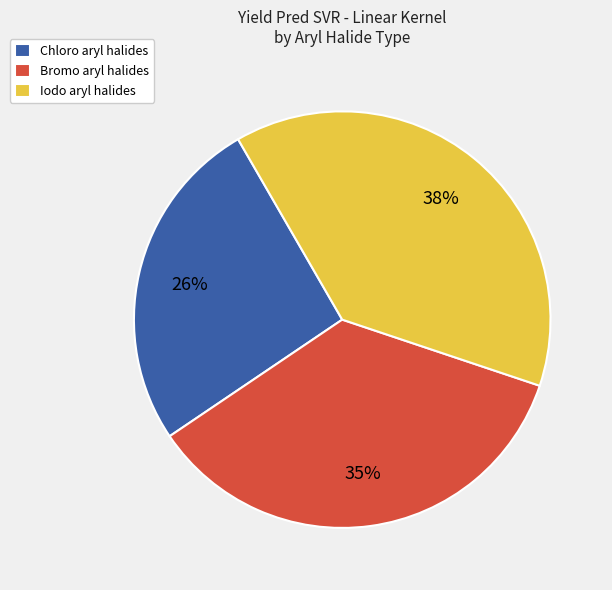

To the nearest percent, what is the difference between the largest and smallest slice percentages?

12%